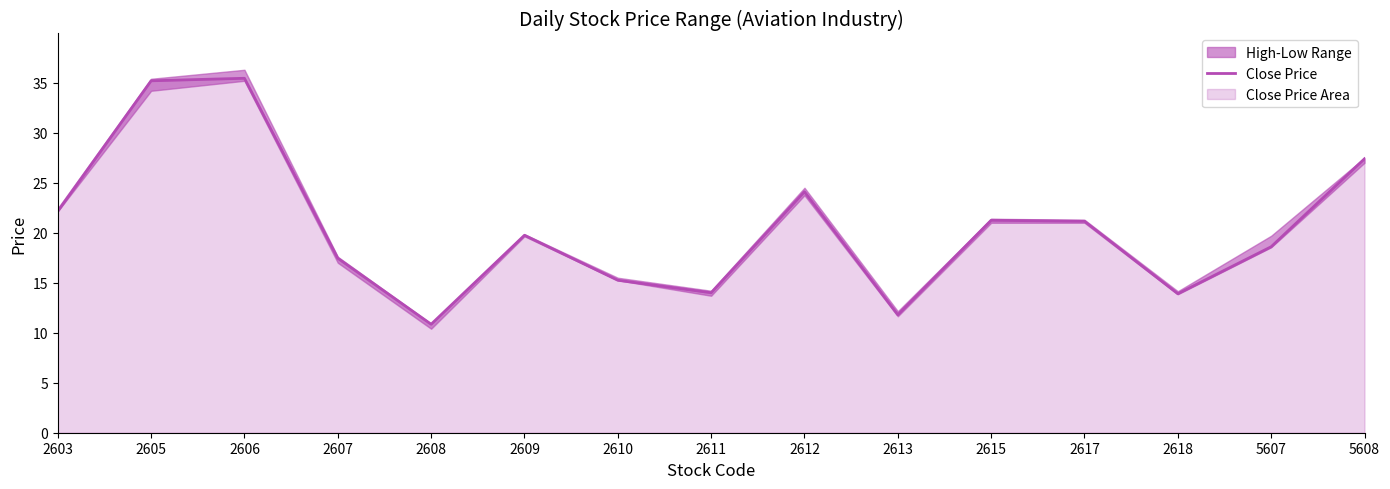

True or false: the data shows 11.8 at 2613.

True